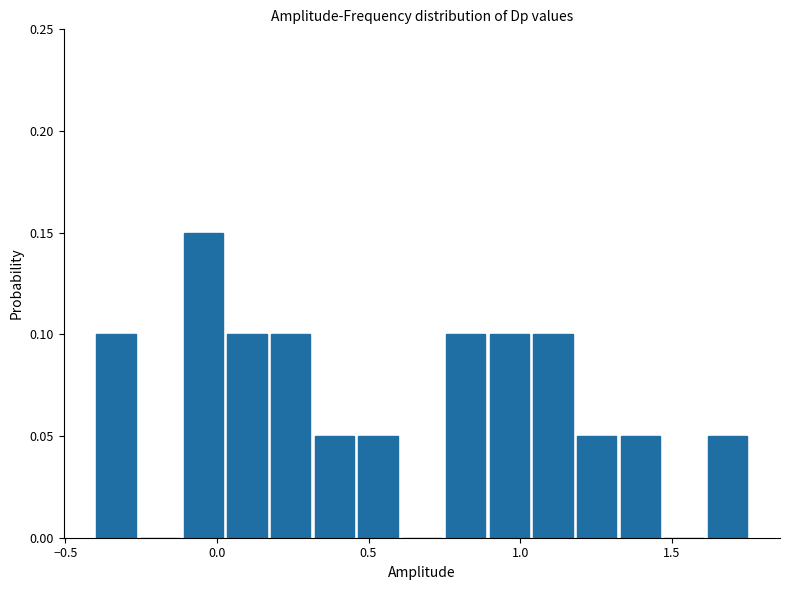

Around what value on the x-axis is the tallest bar? Give the approximate position of its centre, as read against the axis.

-0.05